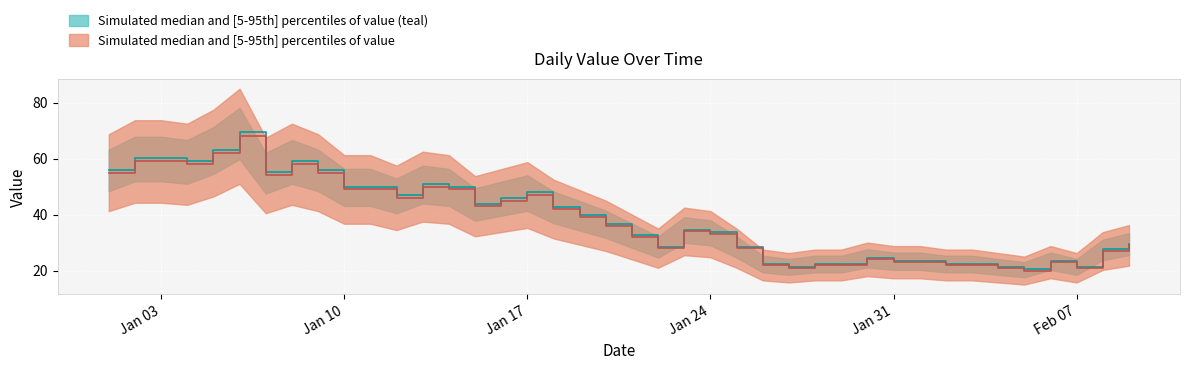

What is the greatest value displayed?

69.4